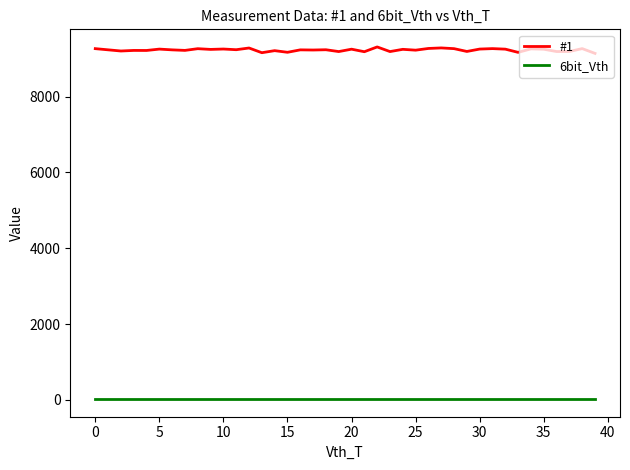

List the series in order of their peak value, lowest first.

6bit_Vth, #1